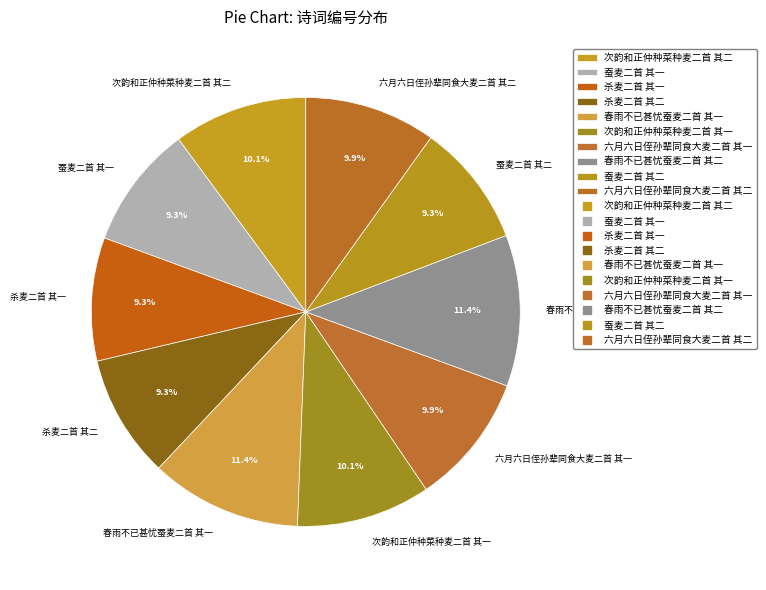

Do 杀麦二首 其二 and 次韵和正仲种菜种麦二首 其二 together represent more than half of the pie?

No